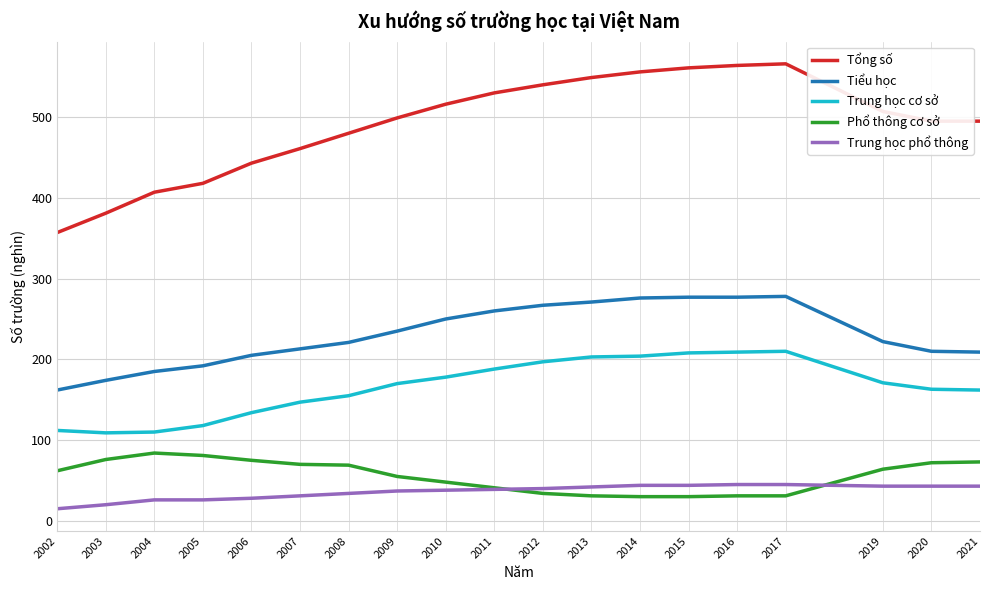

Is the value of Trung học cơ sở at 2002 greater than the value of Tổng số at 2013?

No